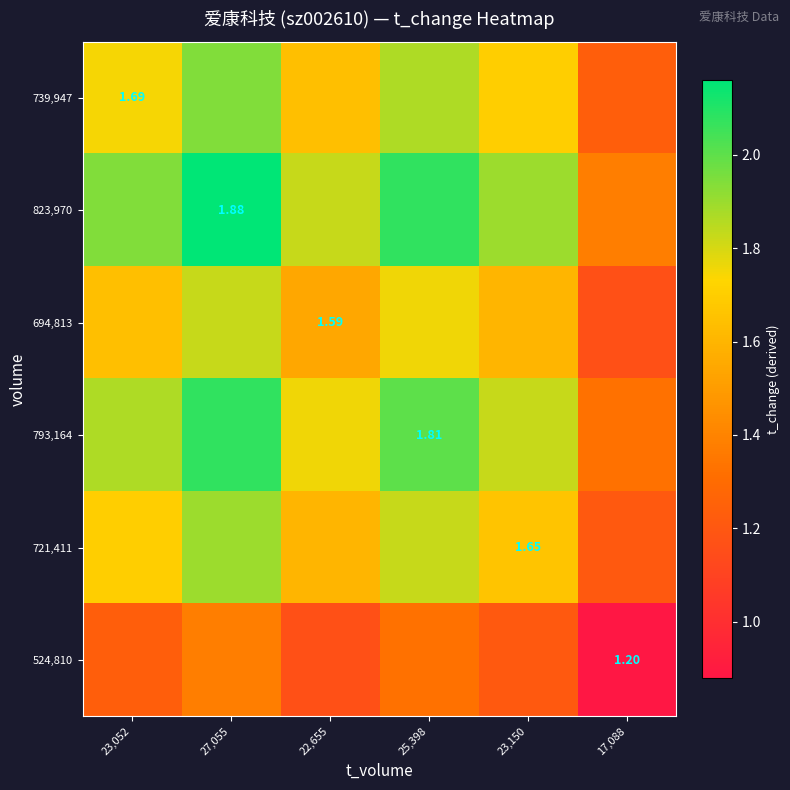

How many distinct data groups are displayed?

6